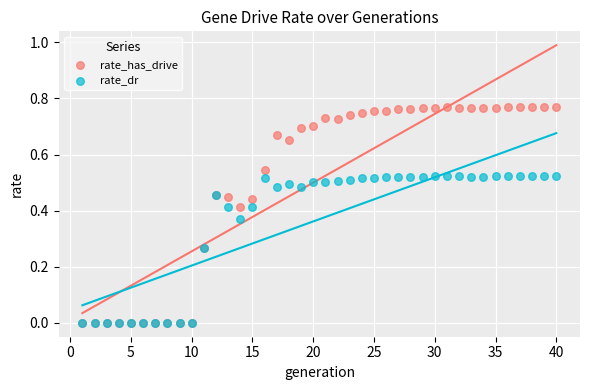

What are all the series names shown in the legend?

rate_has_drive, rate_dr